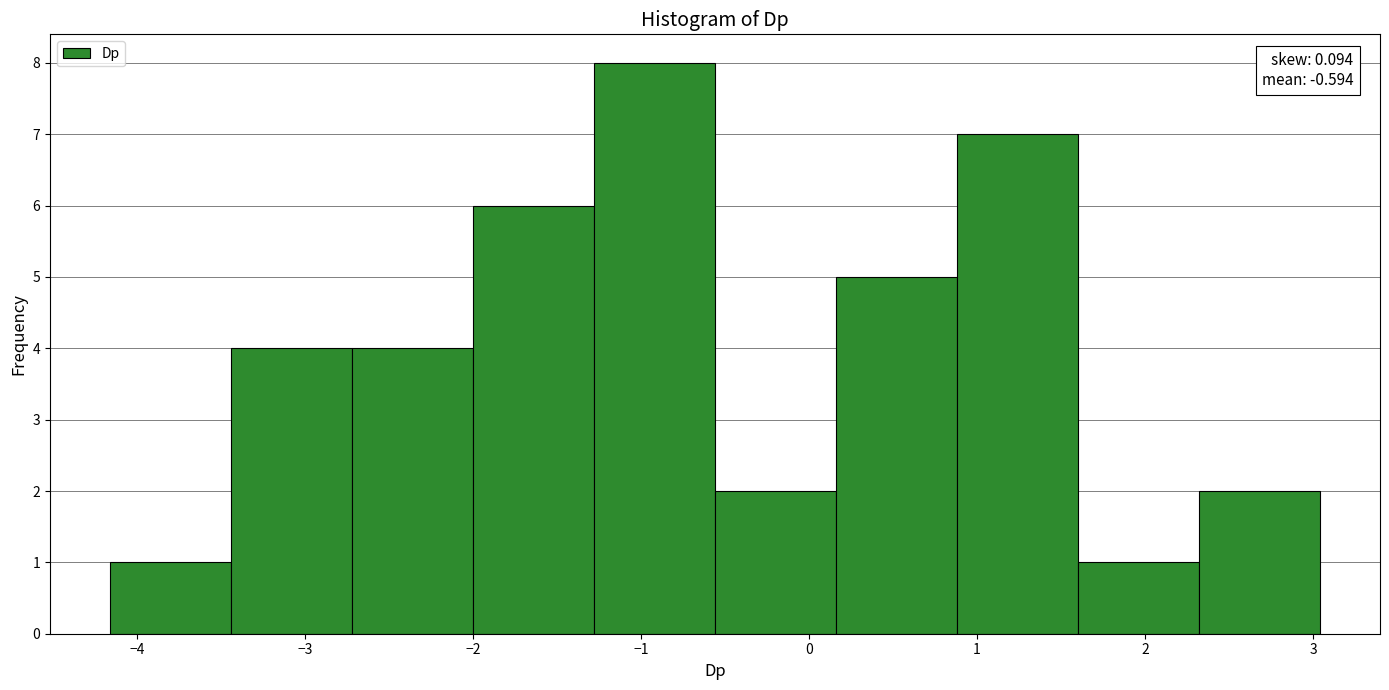

Over which range of the x-axis is the bar tallest?

-1.3 to -0.6